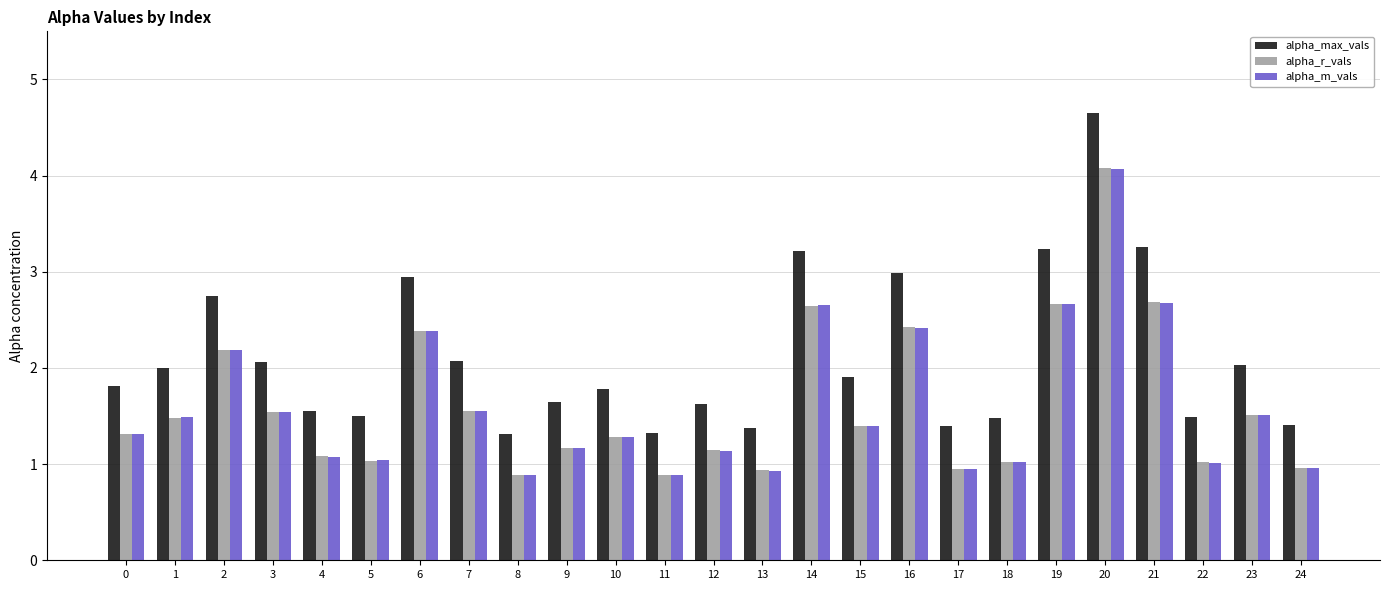

What is the value of the alpha_m_vals bar at the 2nd from the left?

1.5